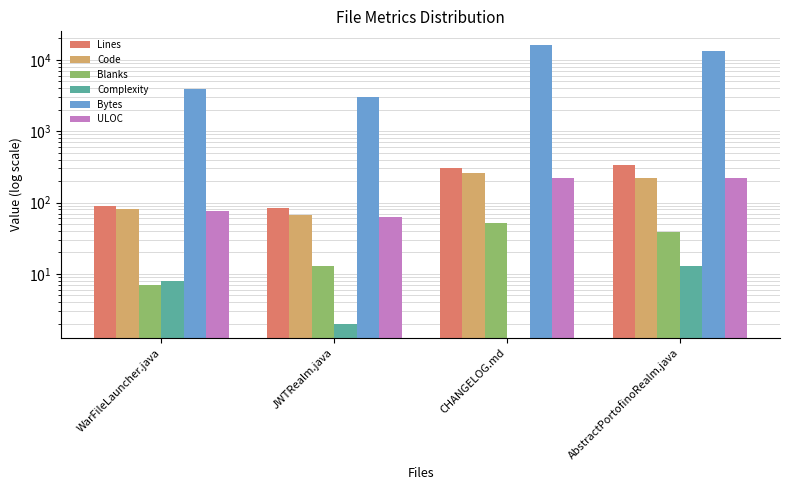

Does the chart contain stacked bars?

No